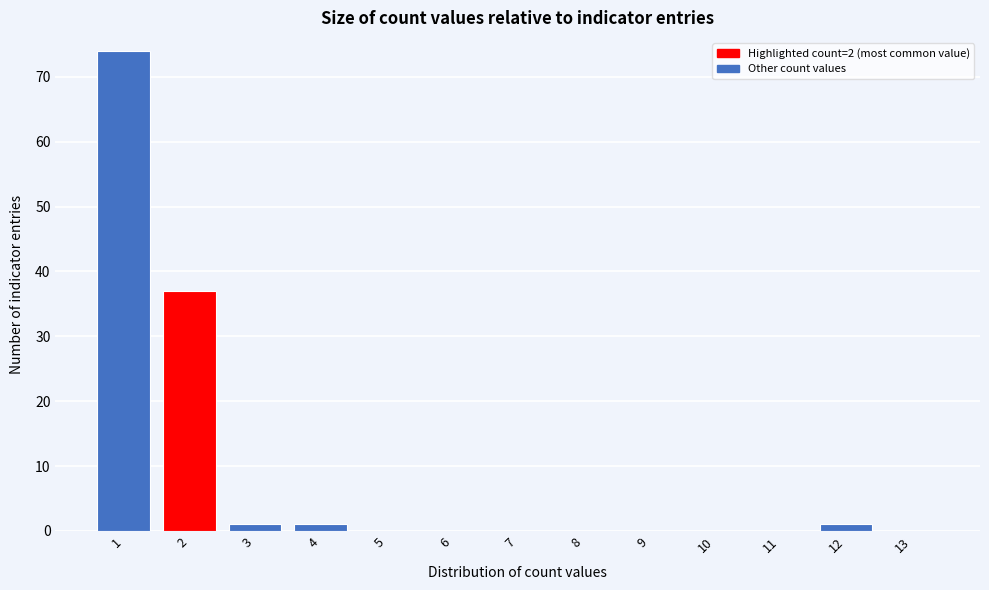

What is the height of the bar covering 3.5 to 4.5 on the x-axis? The values are not printed on the chart, so give them approximately, as read against the axis.

1